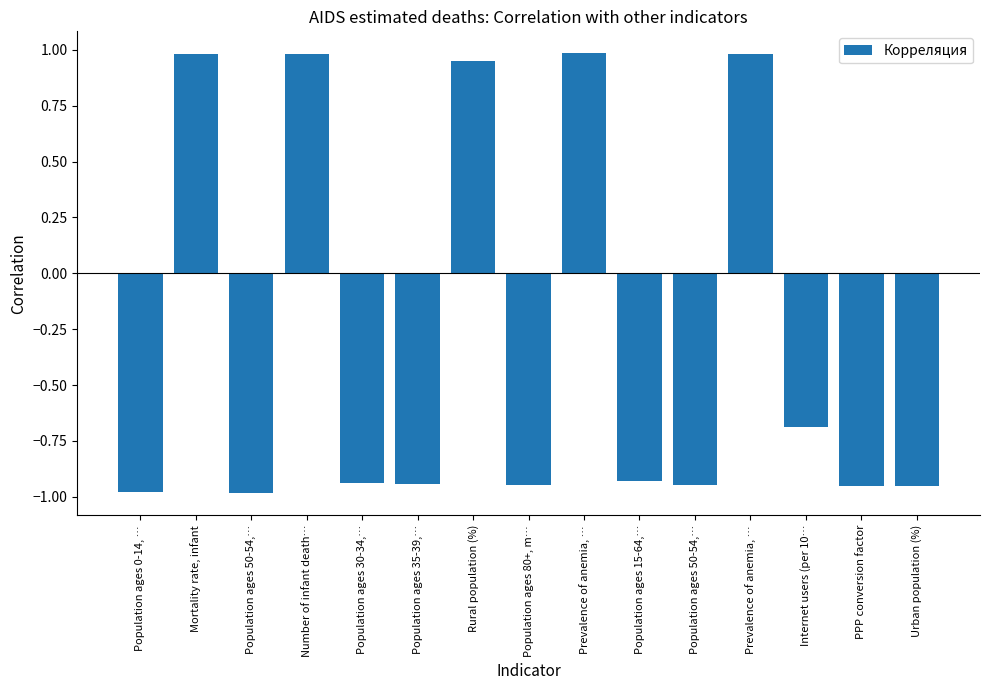

How many values exceed 0?

5